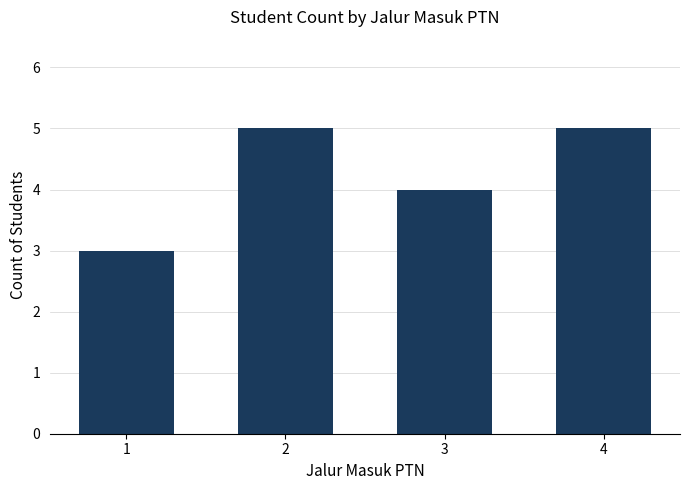

What is the value of the 4th bar from the left?

5